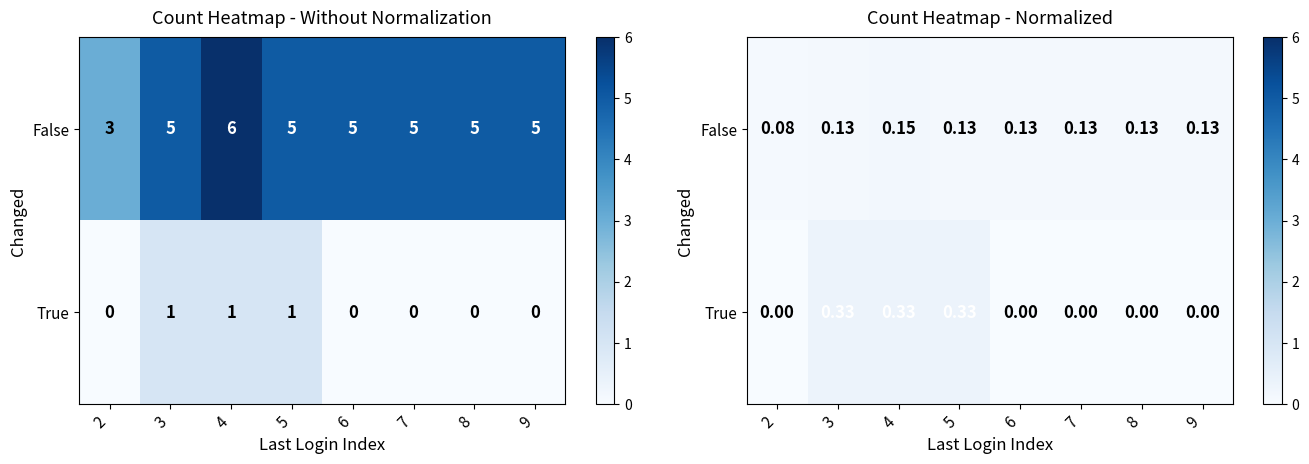

What is the sum of all True values?

1.0